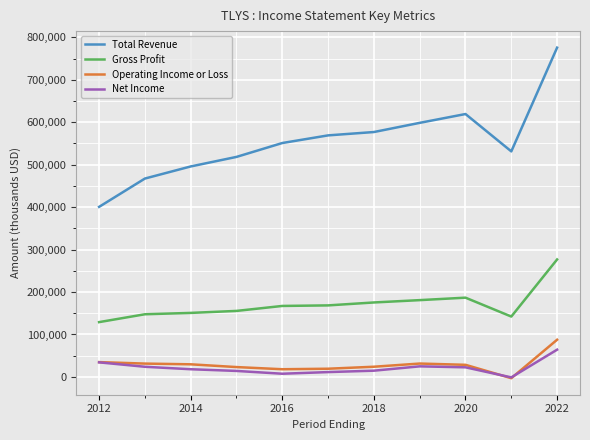

What is the maximum value shown in the chart?

775700